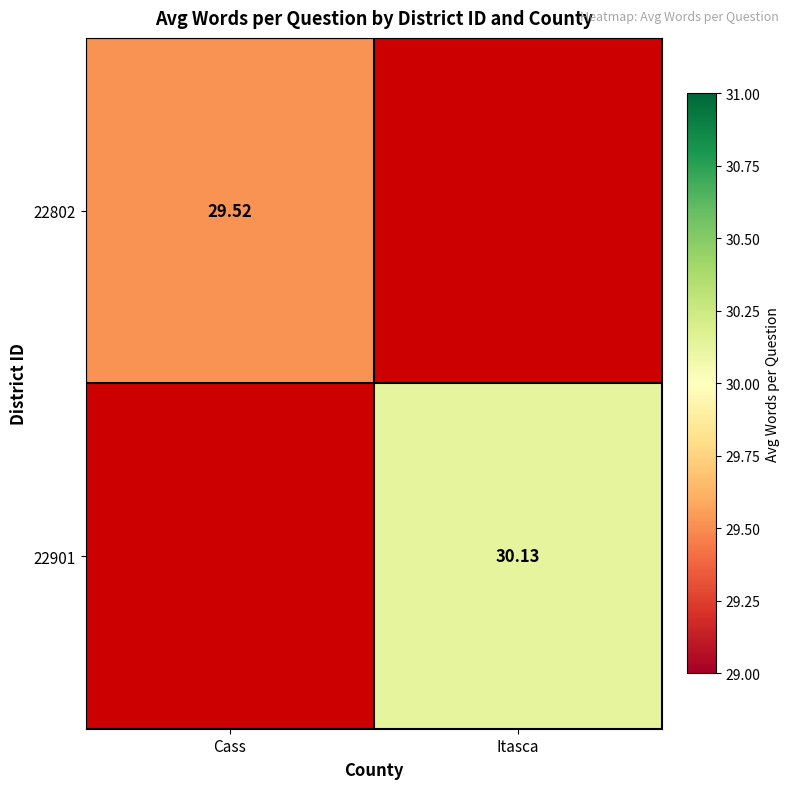

Is the value of 22901 at Itasca greater than the value of 22802 at Cass?

Yes